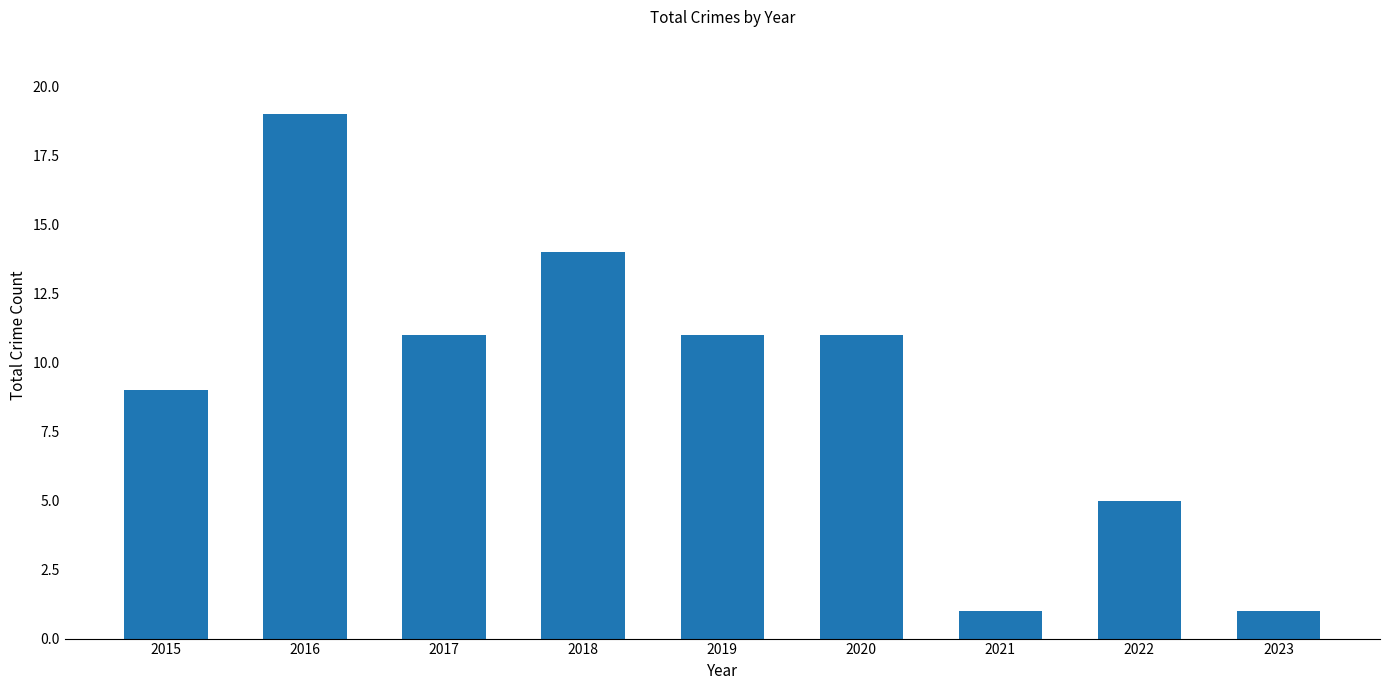

What is the change in value from 2016 to 2022?

-14